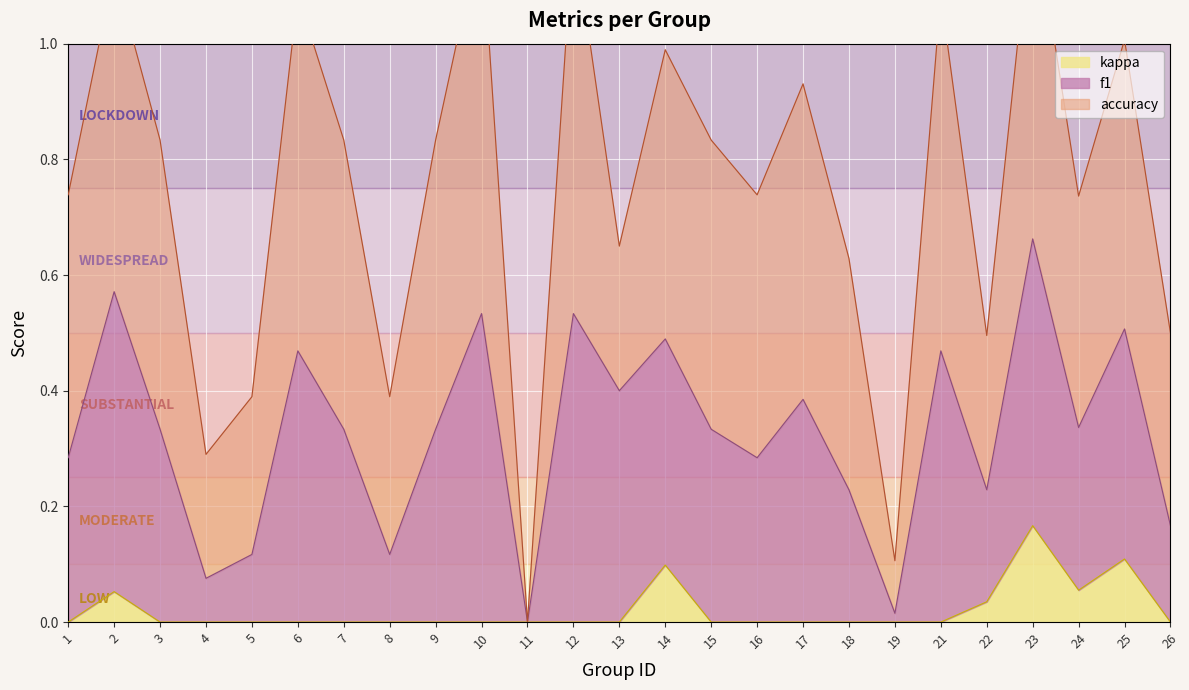

True or false: kappa and f1 intersect in this chart.

False